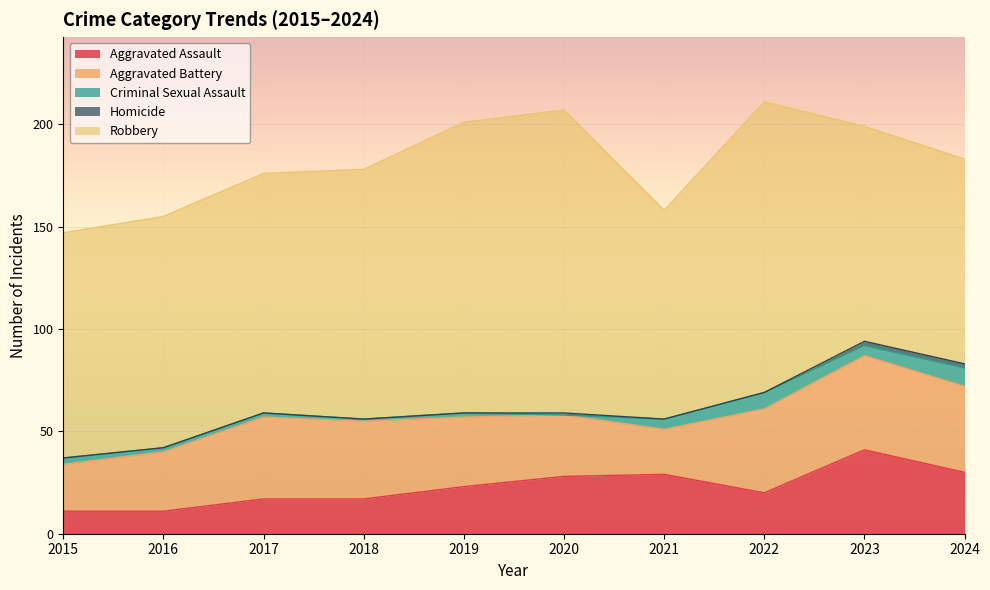

What is the difference between the highest and lowest values at 2017?

117